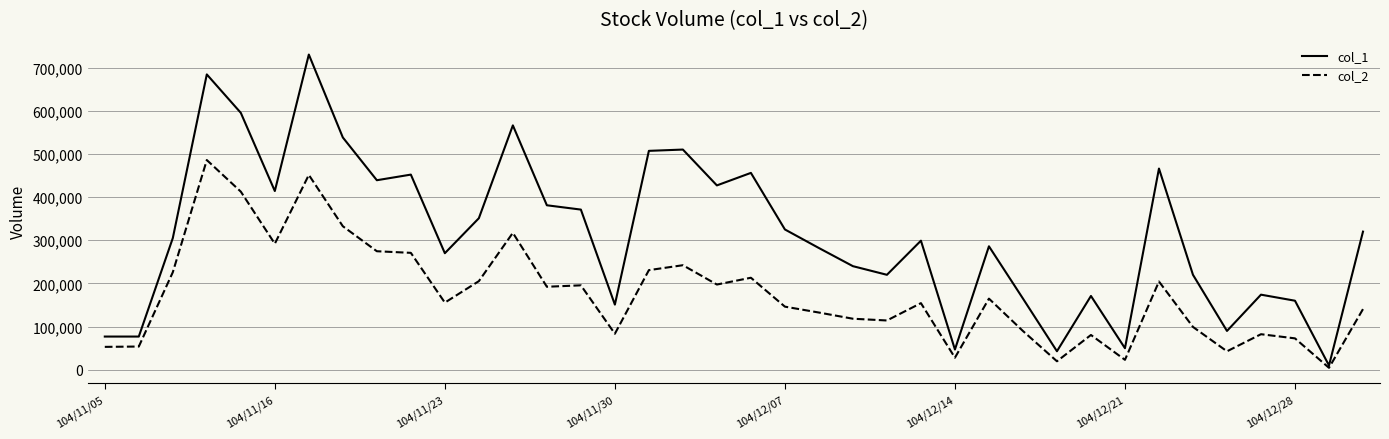

Which series has the largest range (max minus min)?

col_1